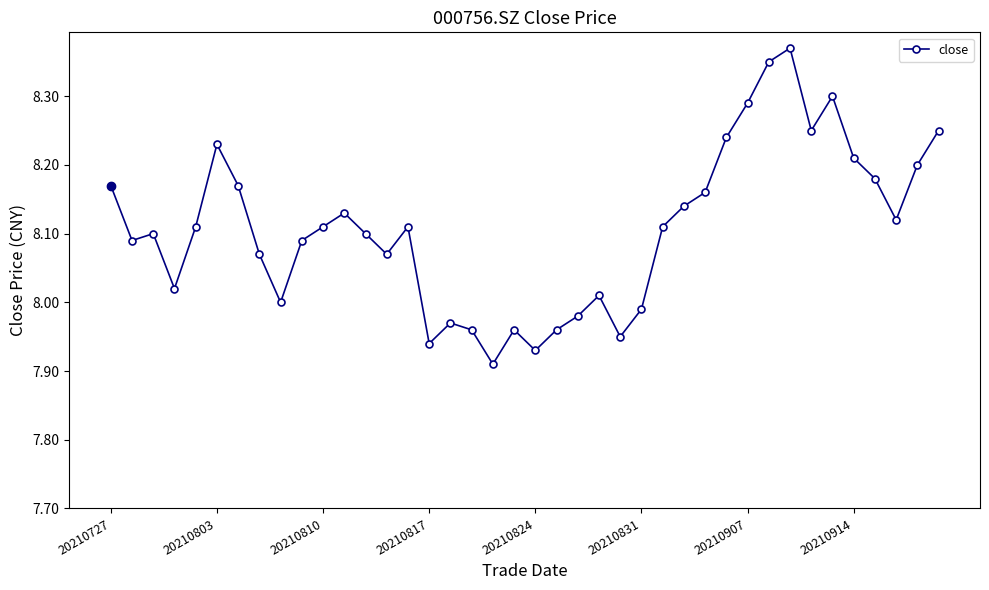

What is the sum of all values?

324.3